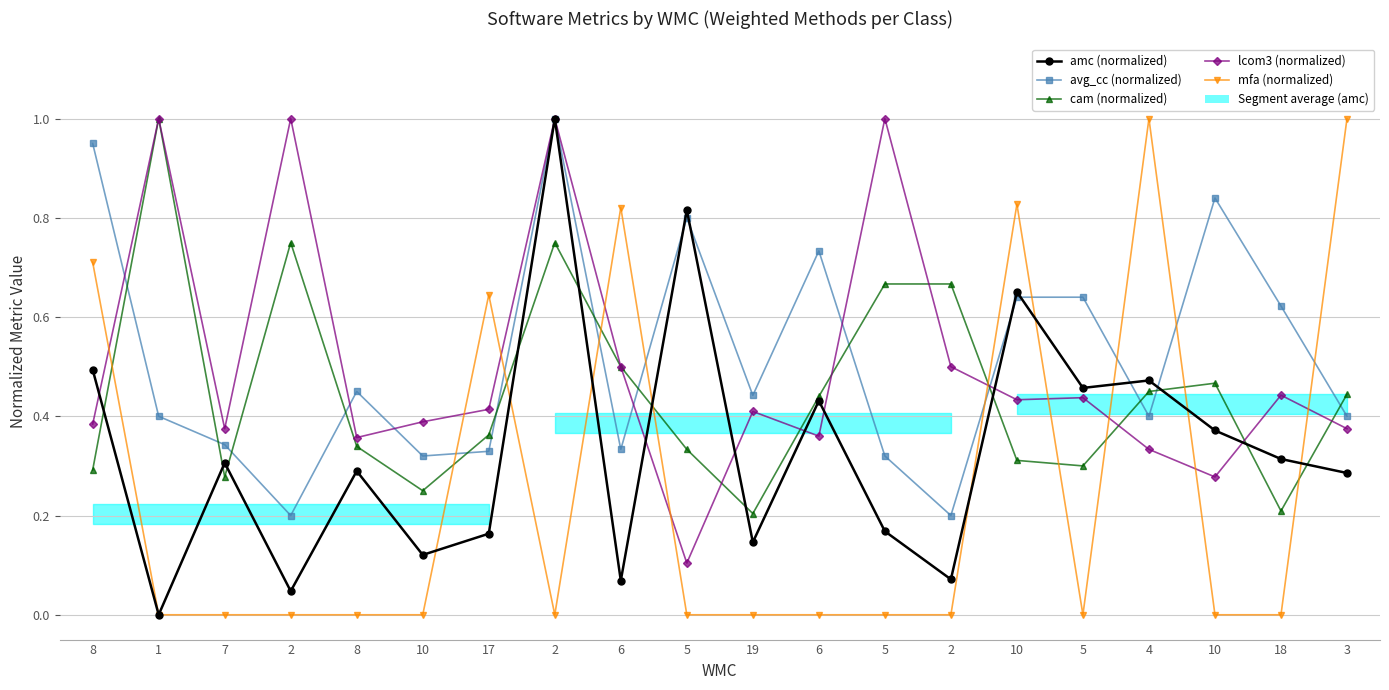

What is the greatest value displayed?

1.0